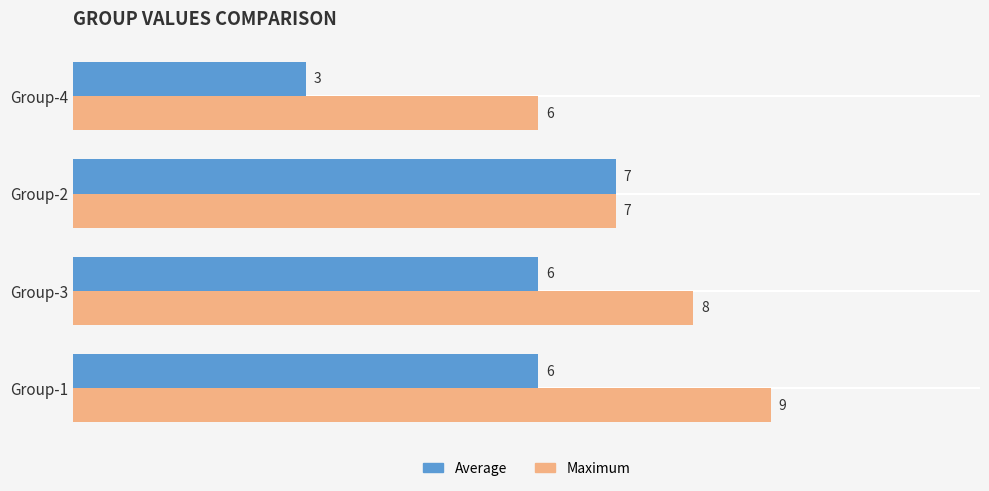

Which series has the widest spread of values?

Average